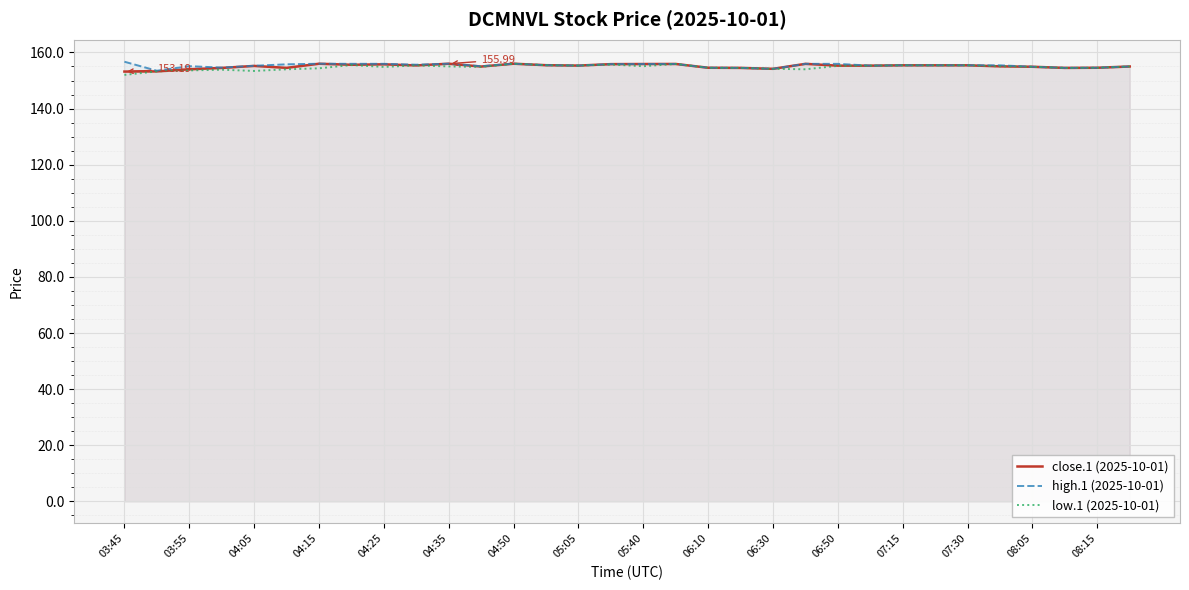

Is it true that low.1 (2025-10-01) equals 62.8 at 06:50?

False